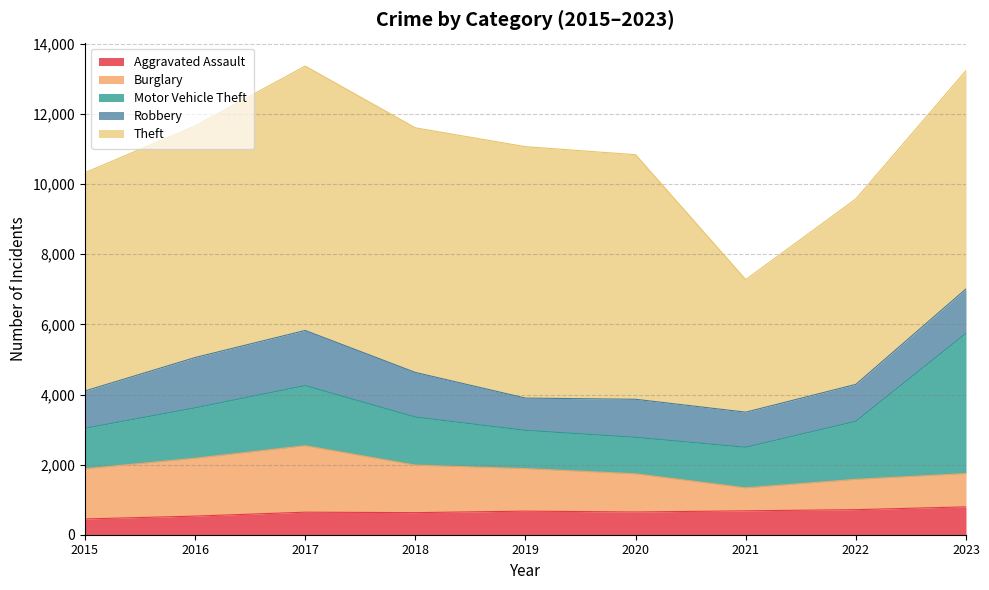

Reading right to left, extract all data points from this chart.

Aggravated Assault: 795	715	682	648	673	630	643	531	450
Burglary: 951	865	655	1090	1214	1355	1896	1651	1431
Motor Vehicle Theft: 3997	1655	1157	1040	1090	1371	1715	1436	1155
Robbery: 1269	1054	1002	1086	921	1274	1573	1436	1065
Theft: 6230	5291	3781	6976	7172	6977	7542	6606	6226